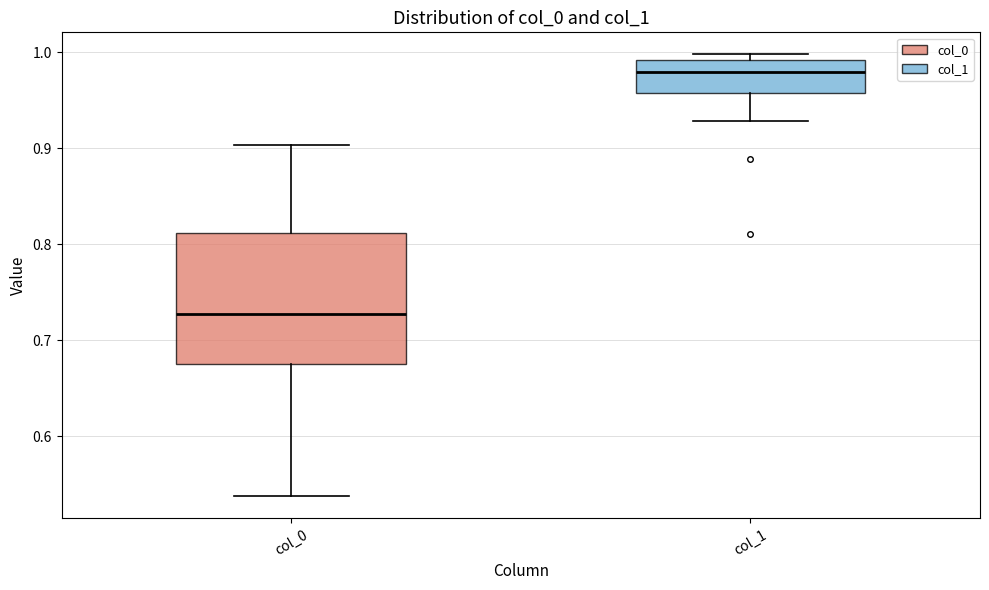

Comparing the boxes themselves (not the whiskers), which one is the tallest?

col_0